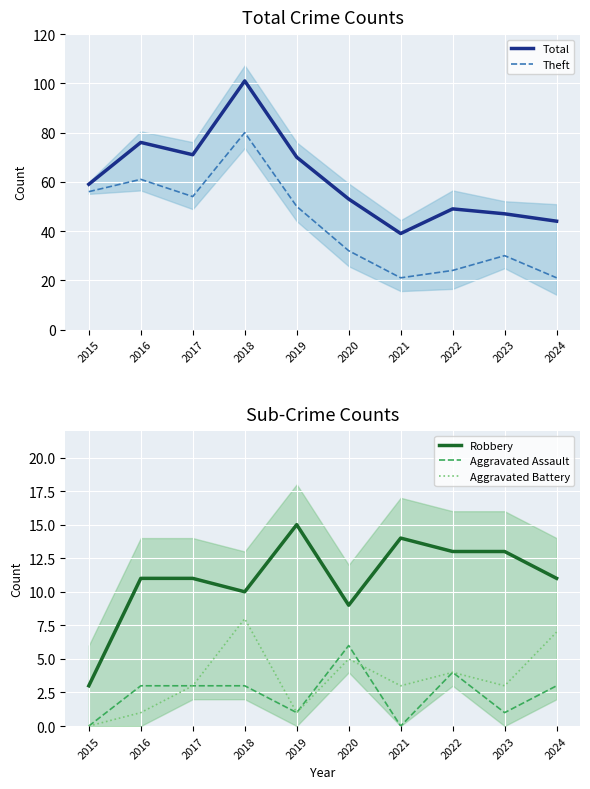

What is the value of the Theft point at the 7th from the left?

21